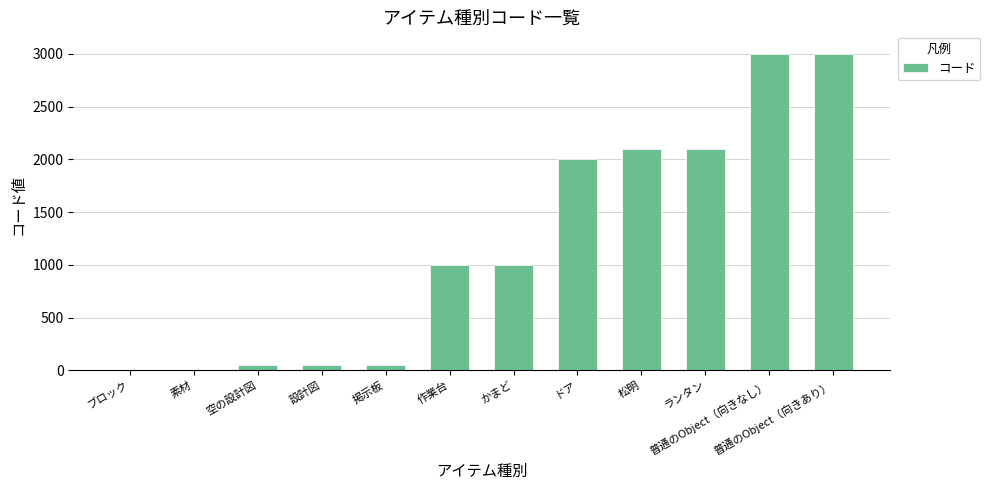

Which has a higher value, 設計図 or 松明?

松明